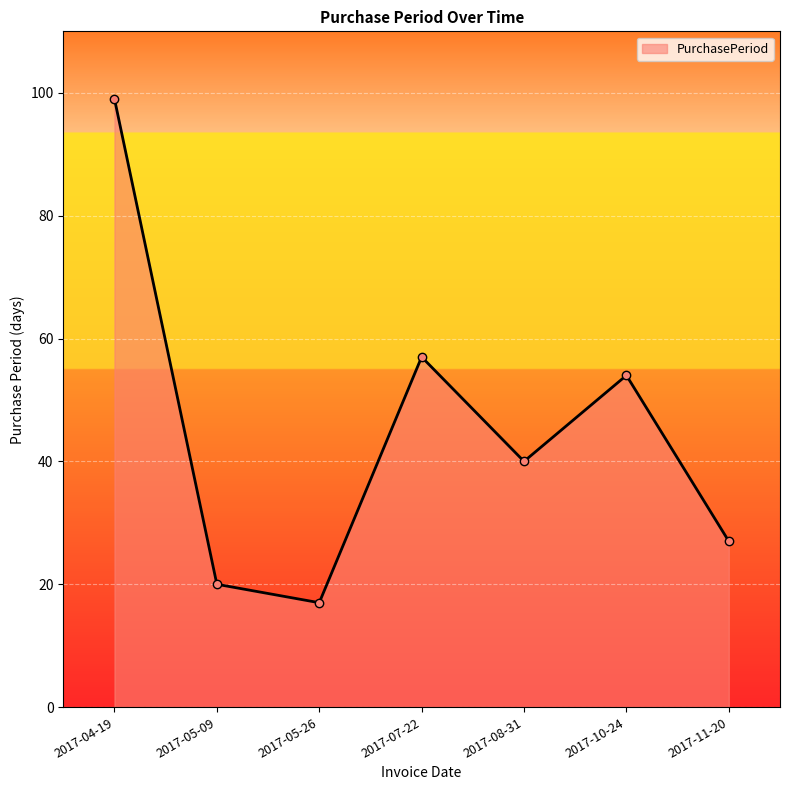

Reading left to right, transcribe all the data shown in this chart.

2017-04-19=99	2017-05-09=20	2017-05-26=17	2017-07-22=57	2017-08-31=40	2017-10-24=54	2017-11-20=27